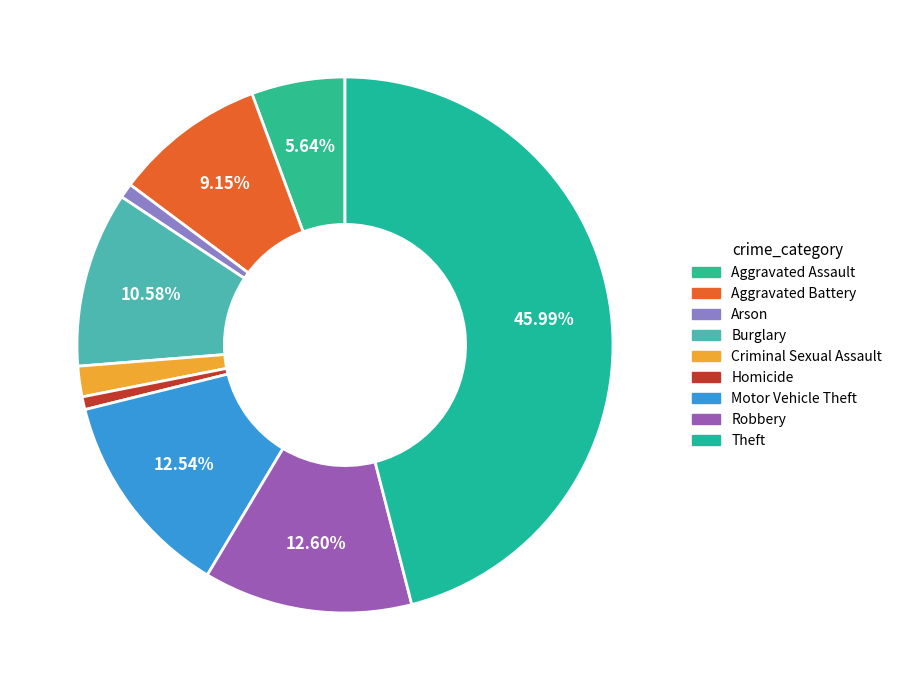

To the nearest percent, what is the combined percentage of Motor Vehicle Theft and Robbery?

25%